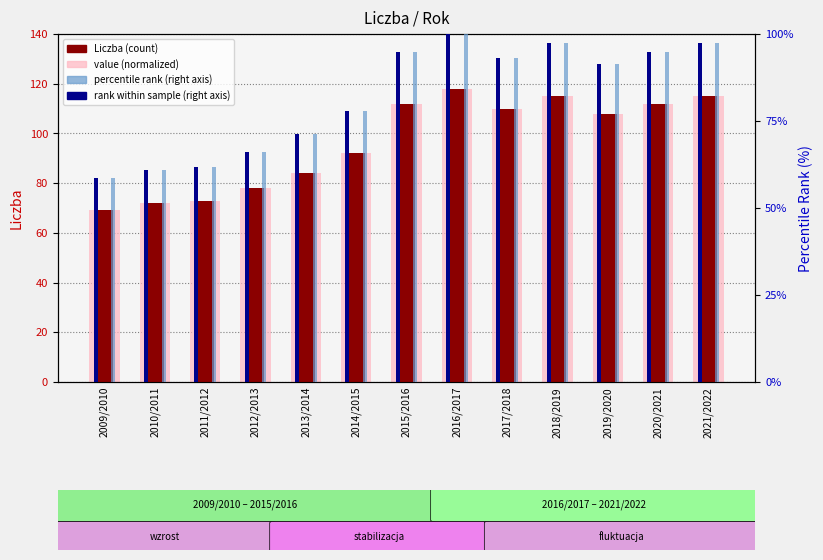

Is the value of rank within sample at 2021/2022 greater than the value of Liczba at 2009/2010?

Yes